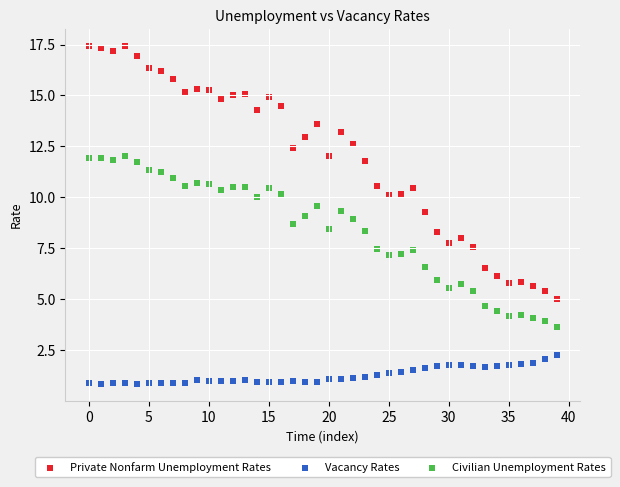

What are all the series names shown in the legend?

Private Nonfarm Unemployment Rates, Vacancy Rates, Civilian Unemployment Rates